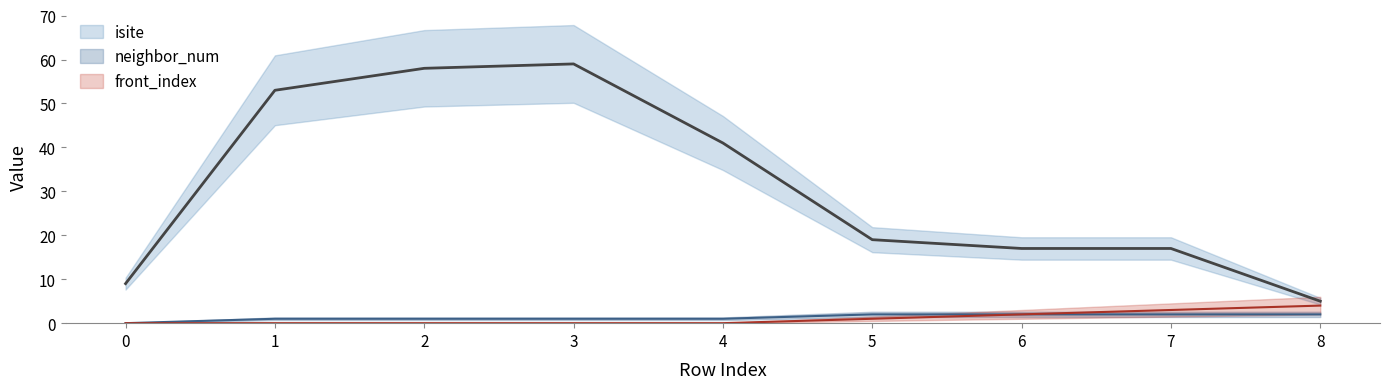

Reading right to left, list all the values displayed in this chart.

isite: 8=5	7=17	6=17	5=19	4=41	3=59	2=58	1=53	0=9
neighbor_num: 8=2	7=2	6=2	5=2	4=1	3=1	2=1	1=1	0=0
front_index: 8=4	7=3	6=2	5=1	4=0	3=0	2=0	1=0	0=0